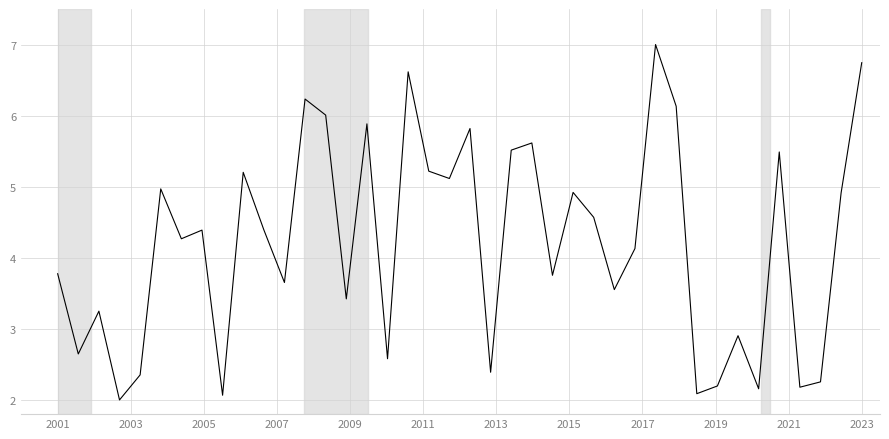

Reading left to right, list all the values displayed in this chart.

3.8	2.6	3.2	2.0	2.4	5.0	4.3	4.4	2.1	5.2	4.4	3.7	6.2	6.0	3.4	5.9	2.6	6.6	5.2	5.1	5.8	2.4	5.5	5.6	3.8	4.9	4.6	3.6	4.1	7.0	6.1	2.1	2.2	2.9	2.2	5.5	2.2	2.3	4.9	6.7